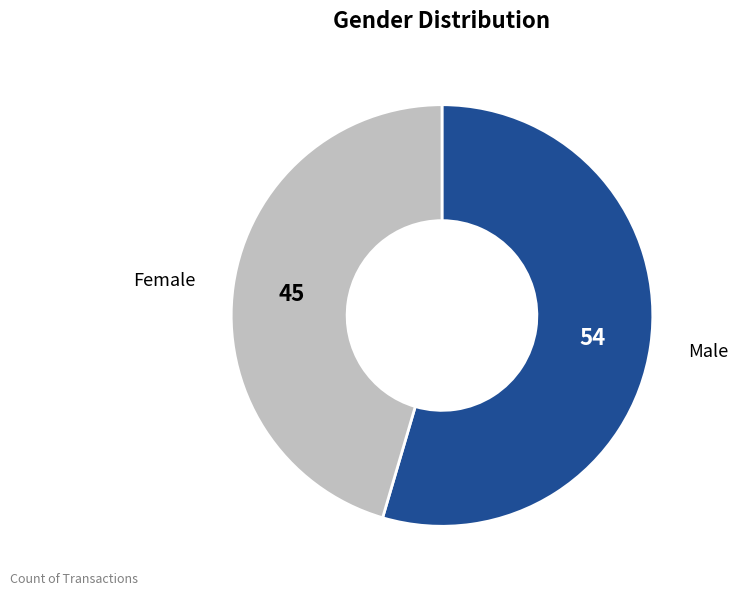

How many segments does this pie chart have?

2